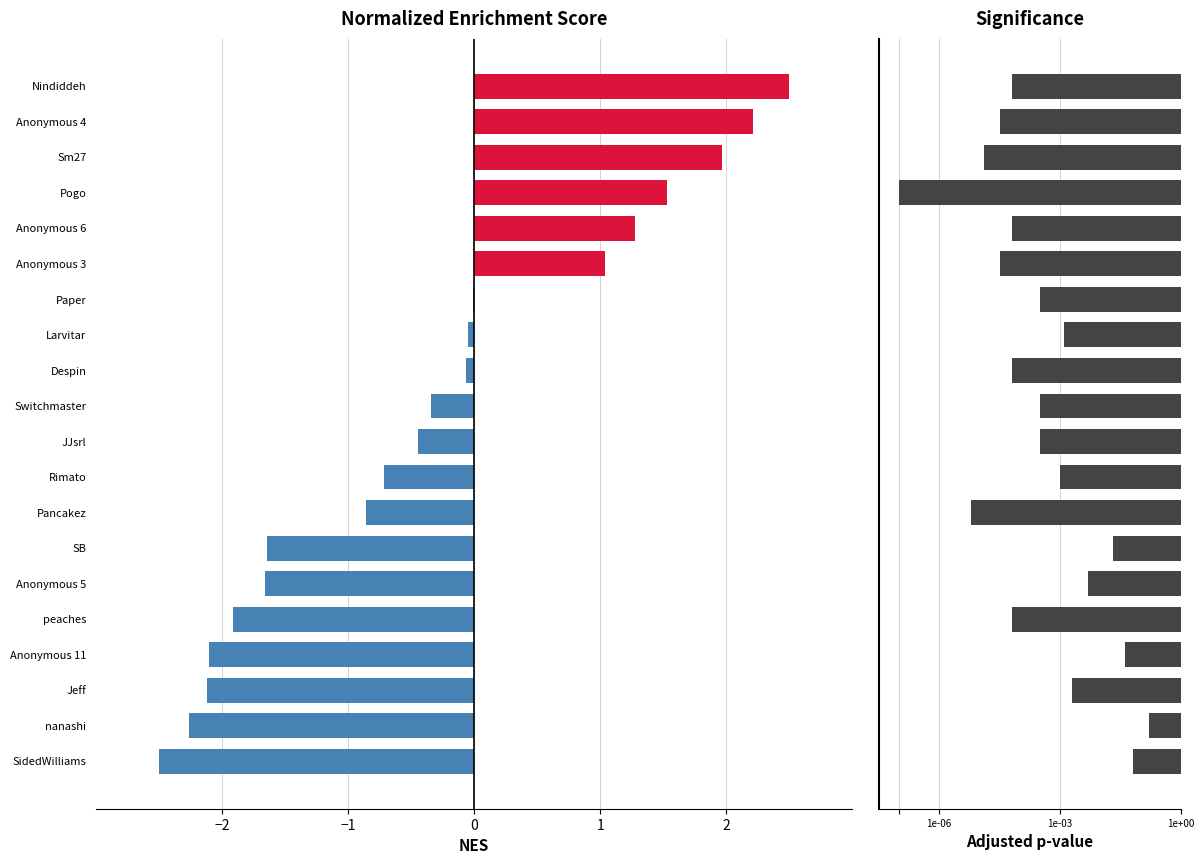

At how many categories does at least one series exceed 0?

20